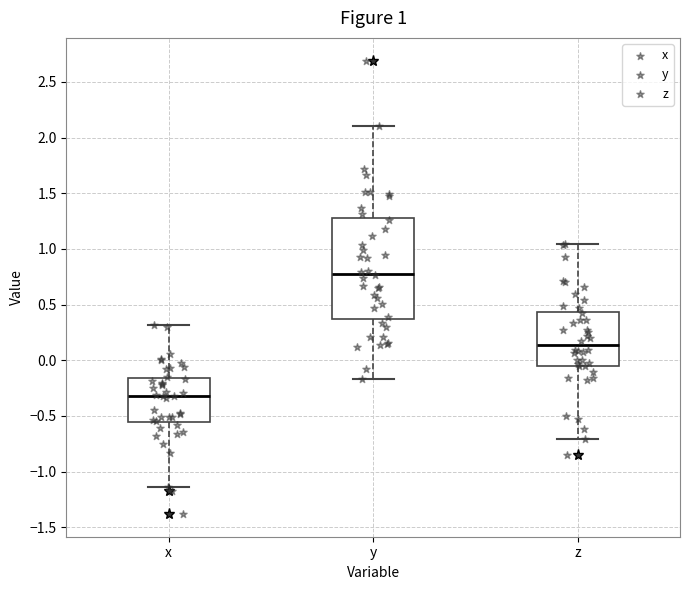

Which box has the lowest median line?

x